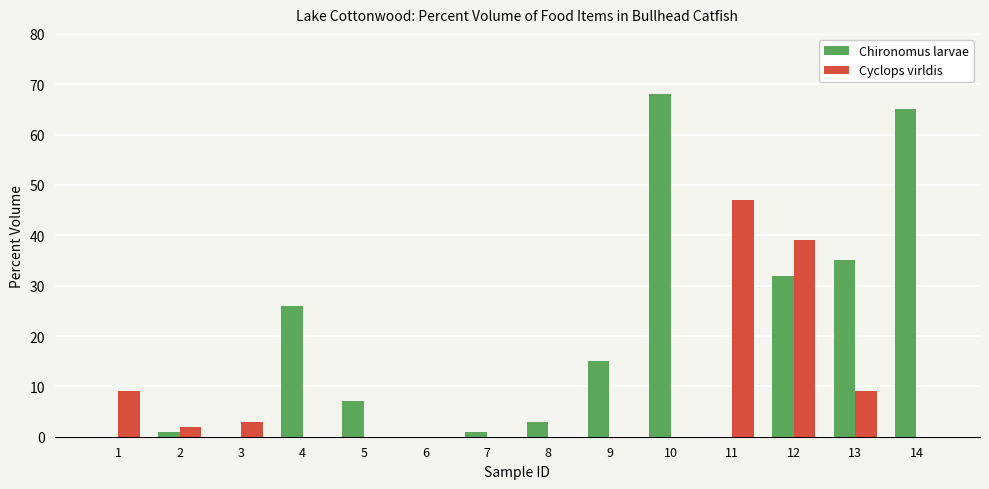

Count the number of categories in the chart.

14